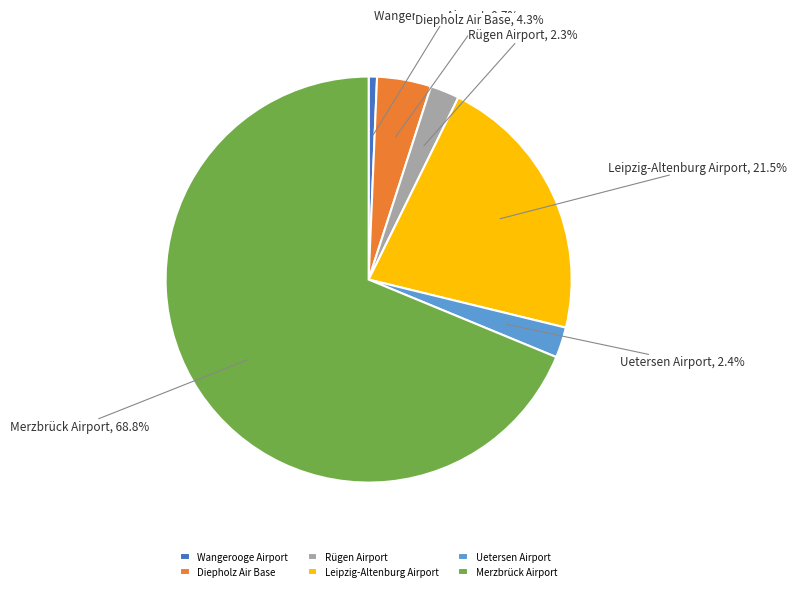

The Merzbrück Airport slice represents 75% of the pie. True or false?

False